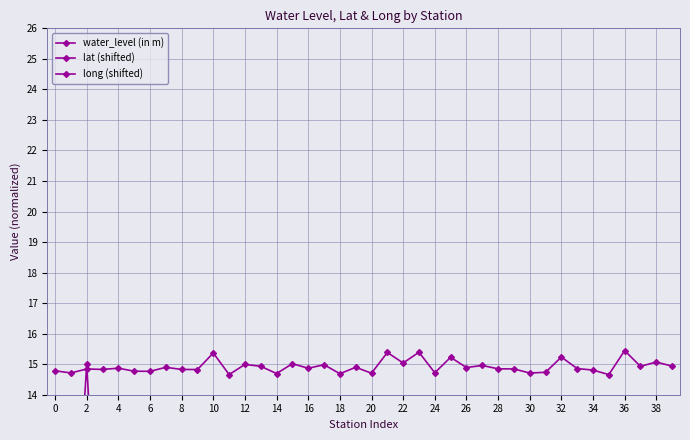

How many lines are shown in the chart?

3